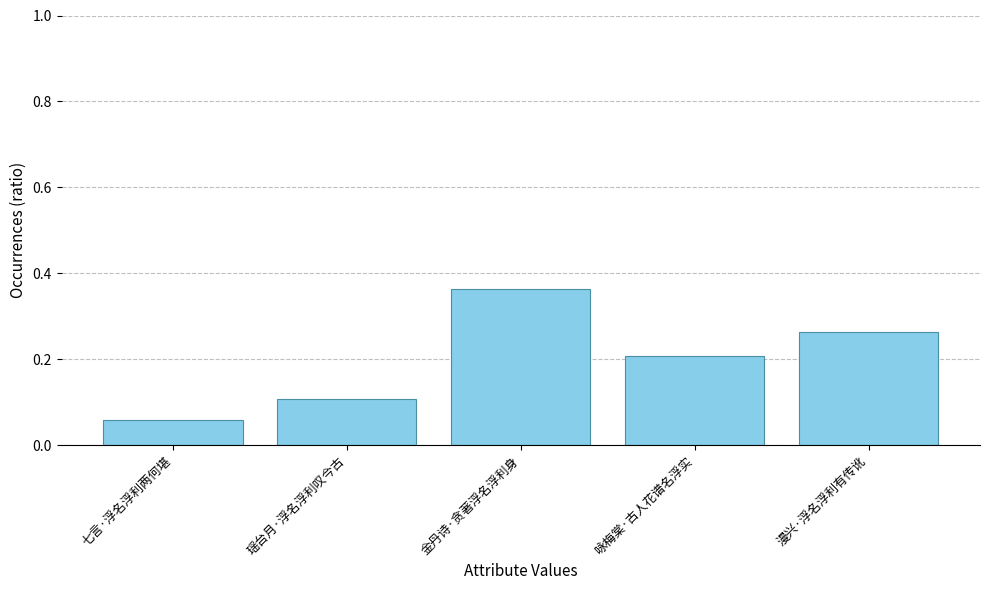

At which category does the chart reach its minimum across all series?

七言·浮名浮利两何堪